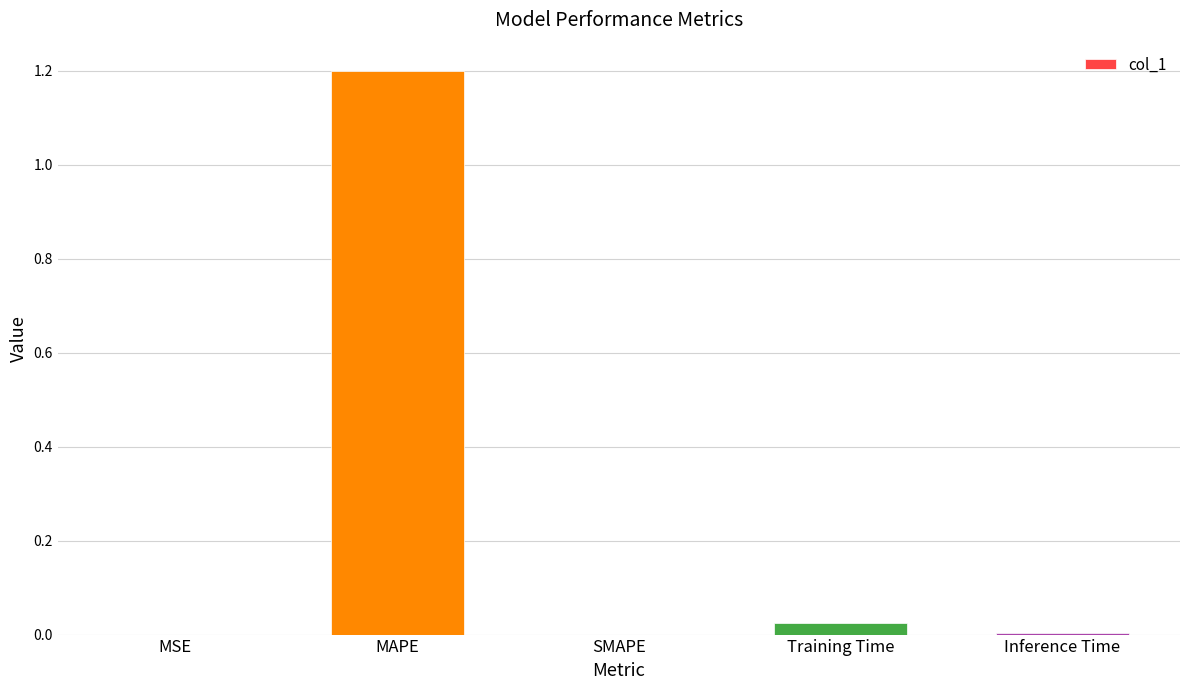

Read the value at MAPE.

1.2